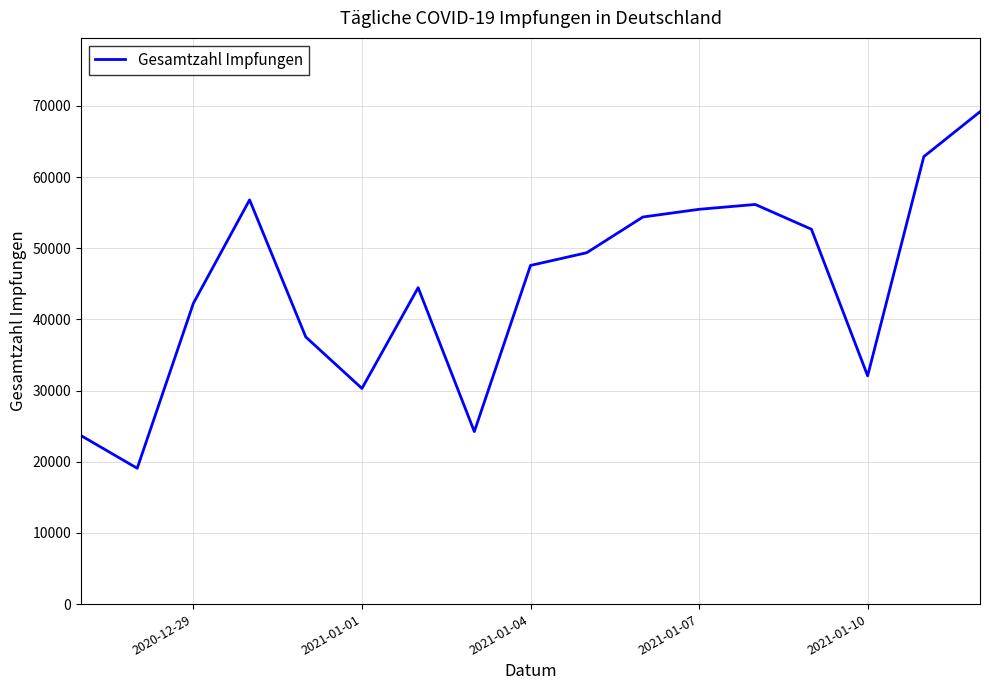

What is the greatest value displayed?

69178